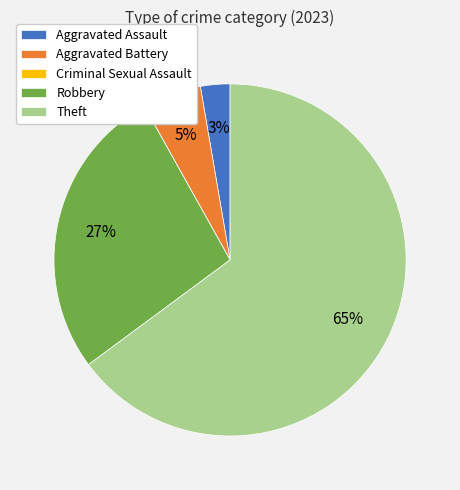

Which slice is the largest?

Theft